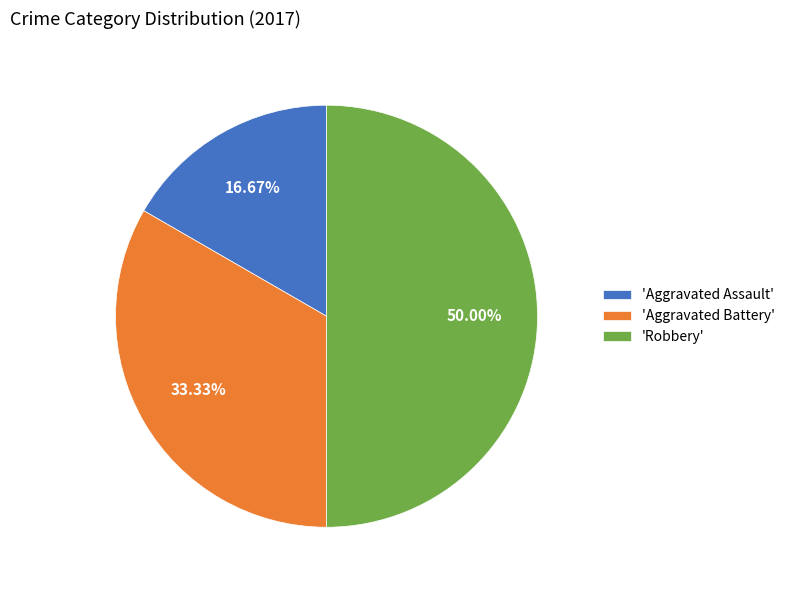

What is the ratio of the value at 'Aggravated Battery' to the value at 'Aggravated Assault'?

2.0